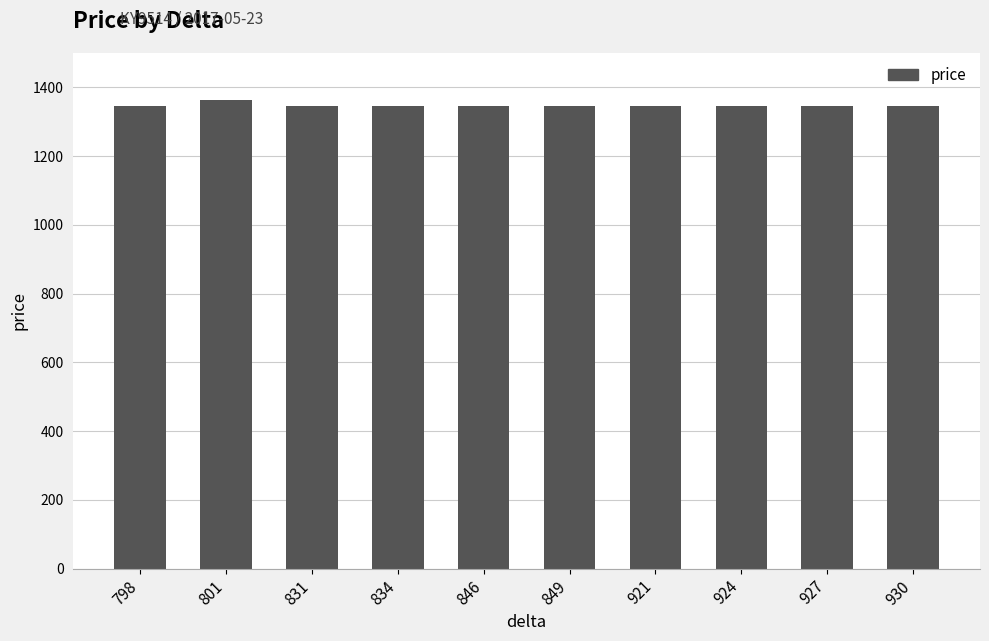

The chart shows a value of 666 at 927. True or false?

False